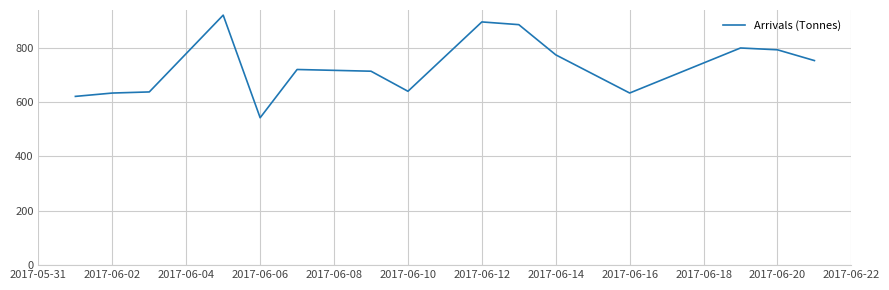

Is this an area chart (filled region under the line)?

No